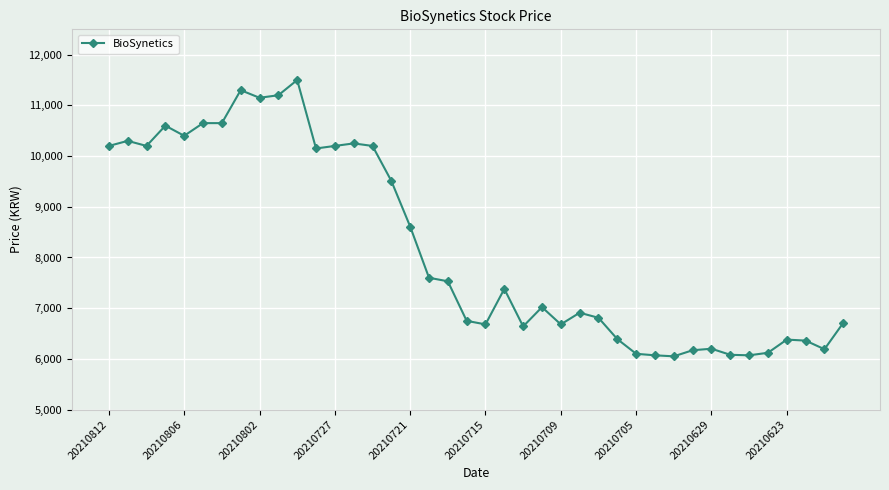

Is this an area chart (filled region under the line)?

No